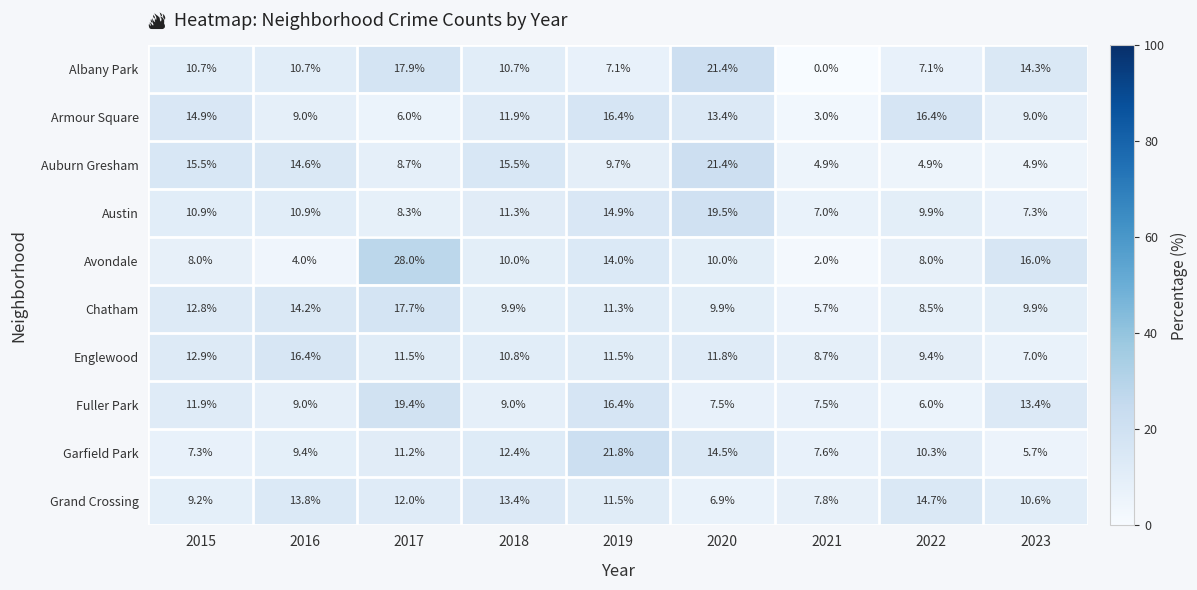

What is the sum of the Englewood values at 2015 and 2019?

24.4